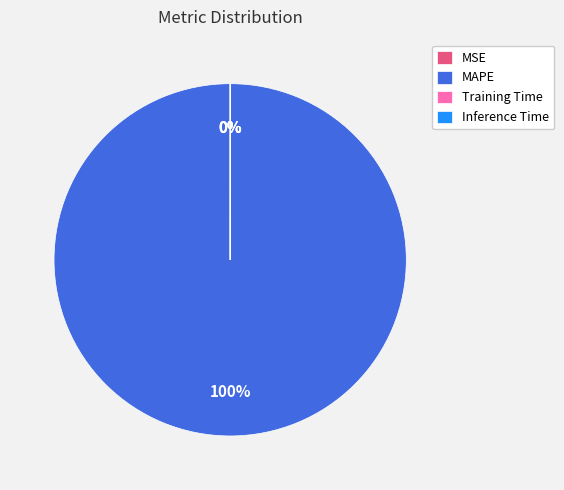

True or false: Training Time accounts for 0% of the total.

True